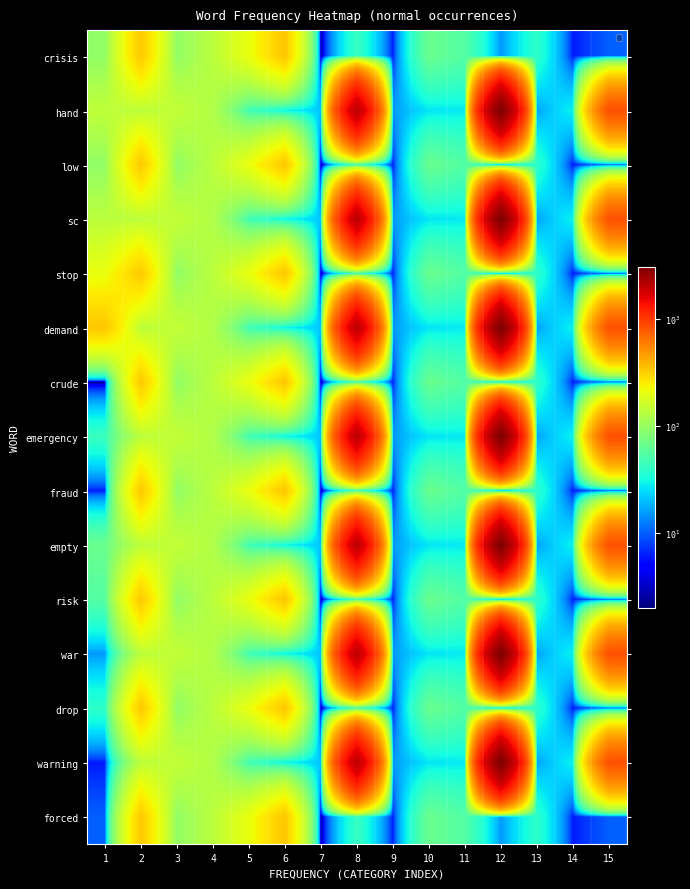

At how many categories does at least one series exceed 2566?

1